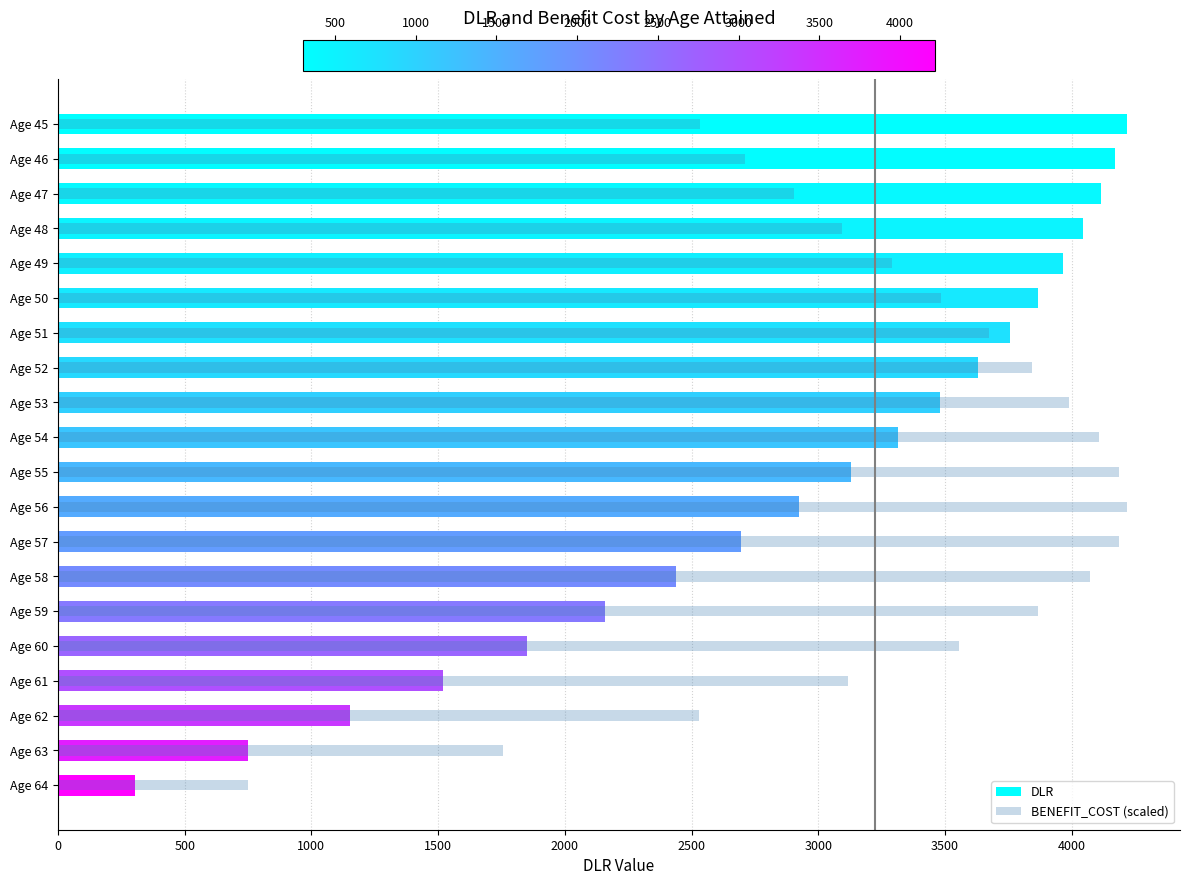

How many distinct data groups are displayed?

2